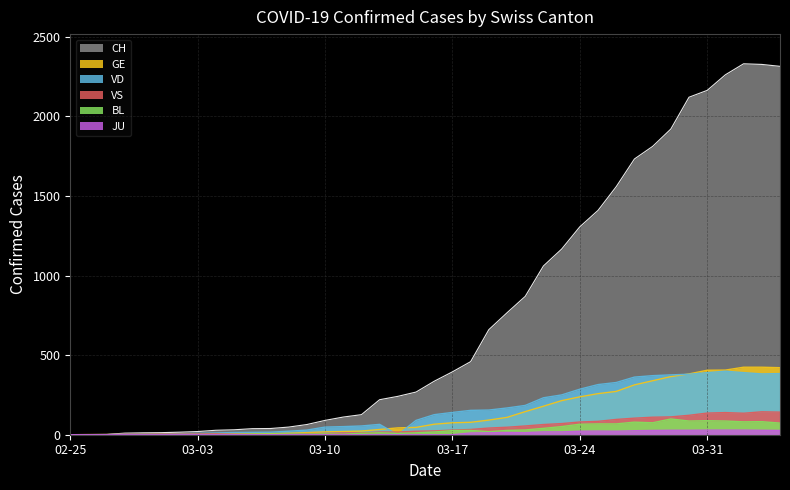

Which series has the widest spread of values?

CH